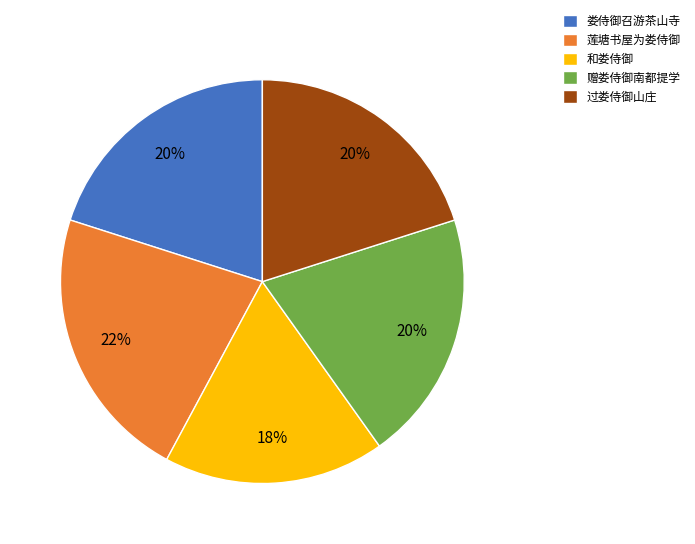

To the nearest percent, what is the difference between the largest and smallest slice percentages?

4%